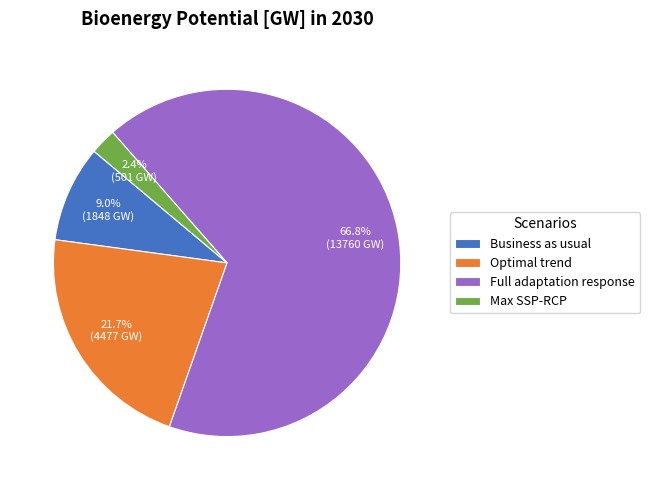

Is there a majority slice in this chart?

Yes